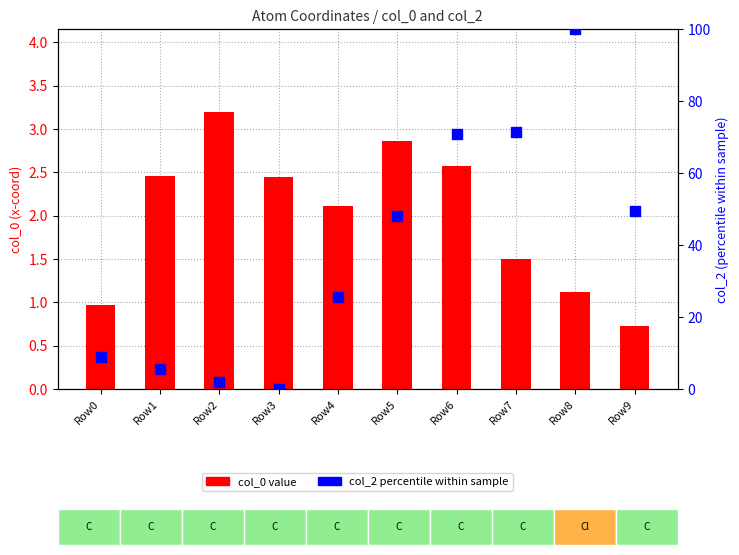

Which series has the widest spread of Y values?

col_2 percentile